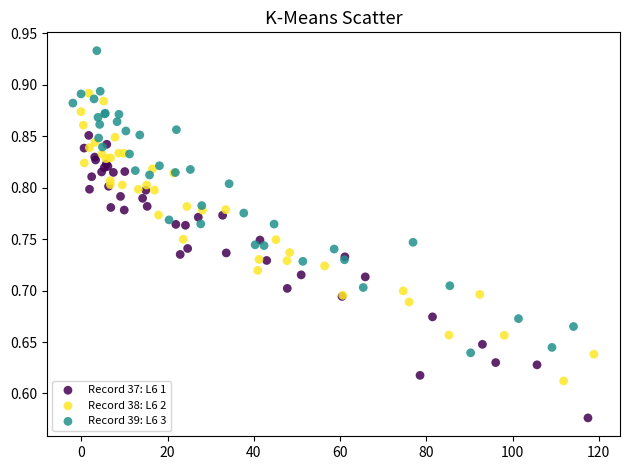

Which series reaches the minimum Y coordinate?

Record 37: L6 1